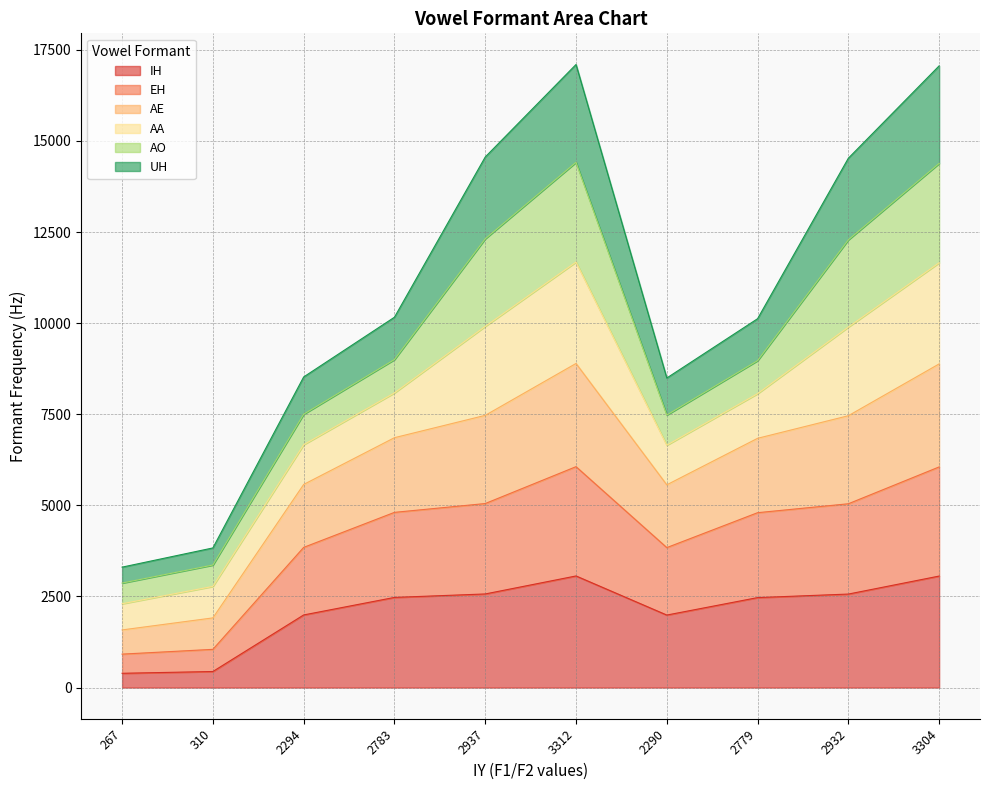

Rank the categories by AE value from highest to lowest.

3312, 3304, 2937, 2932, 2783, 2779, 2294, 2290, 310, 267